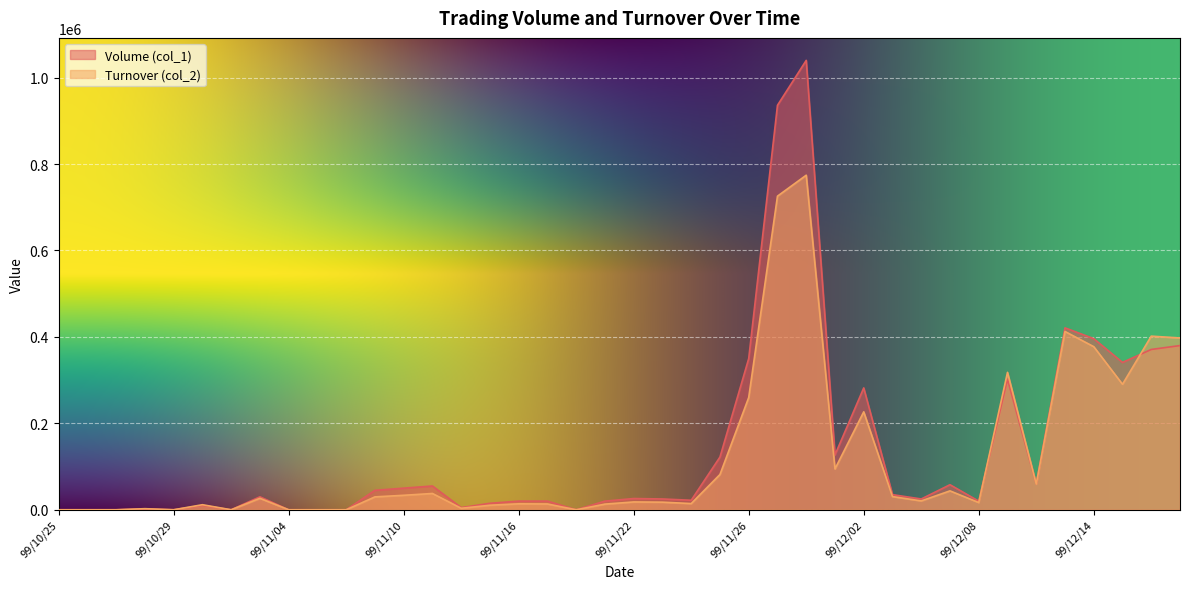

Reading left to right, what are all the values shown in this chart?

Volume (col_1): 99/10/25=0	99/10/26=0	99/10/27=0	99/10/28=2000	99/10/29=0	99/11/01=10000	99/11/02=0	99/11/03=30000	99/11/04=0	99/11/05=0	99/11/08=0	99/11/09=45000	99/11/10=50000	99/11/11=55000	99/11/12=5000	99/11/15=15000	99/11/16=20000	99/11/17=20000	99/11/18=0	99/11/19=20000	99/11/22=26000	99/11/23=25000	99/11/24=22000	99/11/25=122000	99/11/26=350000	99/11/29=936000	99/11/30=1040000	99/12/01=127000	99/12/02=282000	99/12/03=35000	99/12/06=25000	99/12/07=58000	99/12/08=20000	99/12/09=302000	99/12/10=60000	99/12/13=421000	99/12/14=396000	99/12/15=341000	99/12/16=371000	99/12/17=380000
Turnover (col_2): 99/10/25=0	99/10/26=0	99/10/27=0	99/10/28=2540	99/10/29=0	99/11/01=11700	99/11/02=0	99/11/03=26550	99/11/04=0	99/11/05=0	99/11/08=0	99/11/09=29850	99/11/10=33500	99/11/11=37700	99/11/12=3500	99/11/15=10500	99/11/16=13800	99/11/17=13400	99/11/18=0	99/11/19=13100	99/11/22=18110	99/11/23=17600	99/11/24=14380	99/11/25=81640	99/11/26=259800	99/11/29=725740	99/11/30=774230	99/12/01=94510	99/12/02=226660	99/12/03=30550	99/12/06=20500	99/12/07=43740	99/12/08=16700	99/12/09=318010	99/12/10=59400	99/12/13=412580	99/12/14=377440	99/12/15=290410	99/12/16=401800	99/12/17=397530